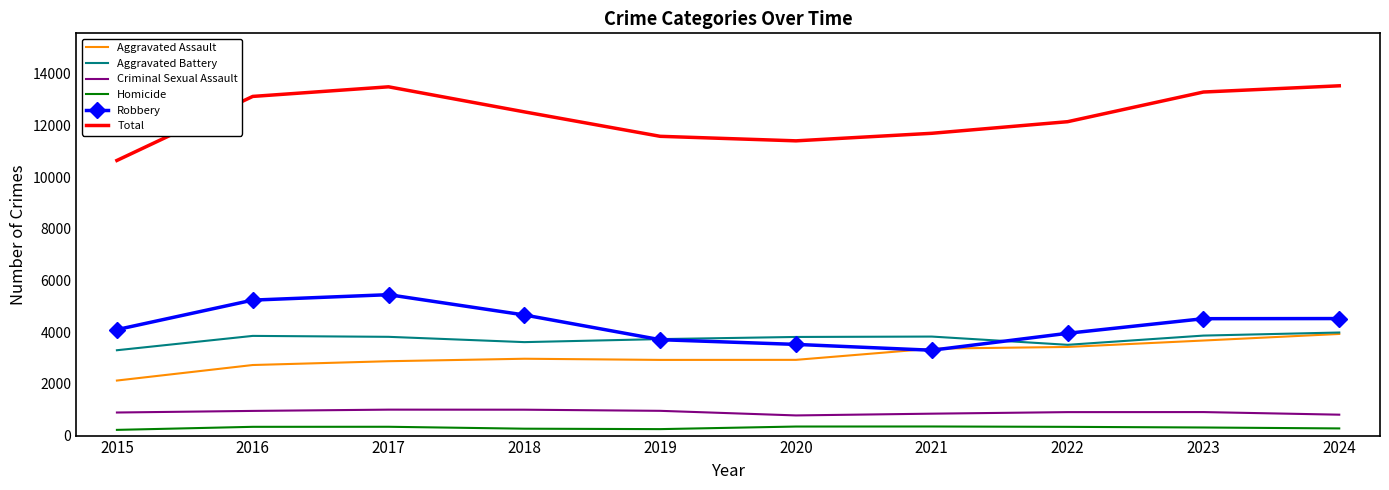

The Aggravated Battery series shows 5282 at 2017. True or false?

False